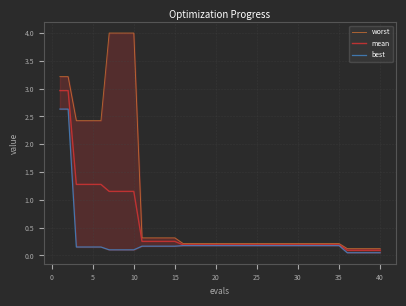

Which series has the largest total across all categories?

worst